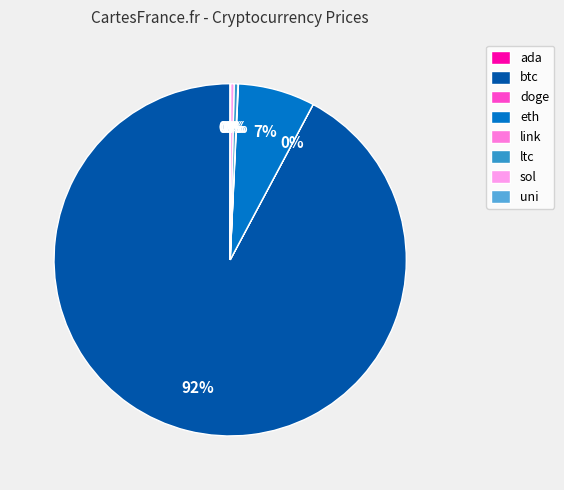

How many slices are in this pie chart?

8